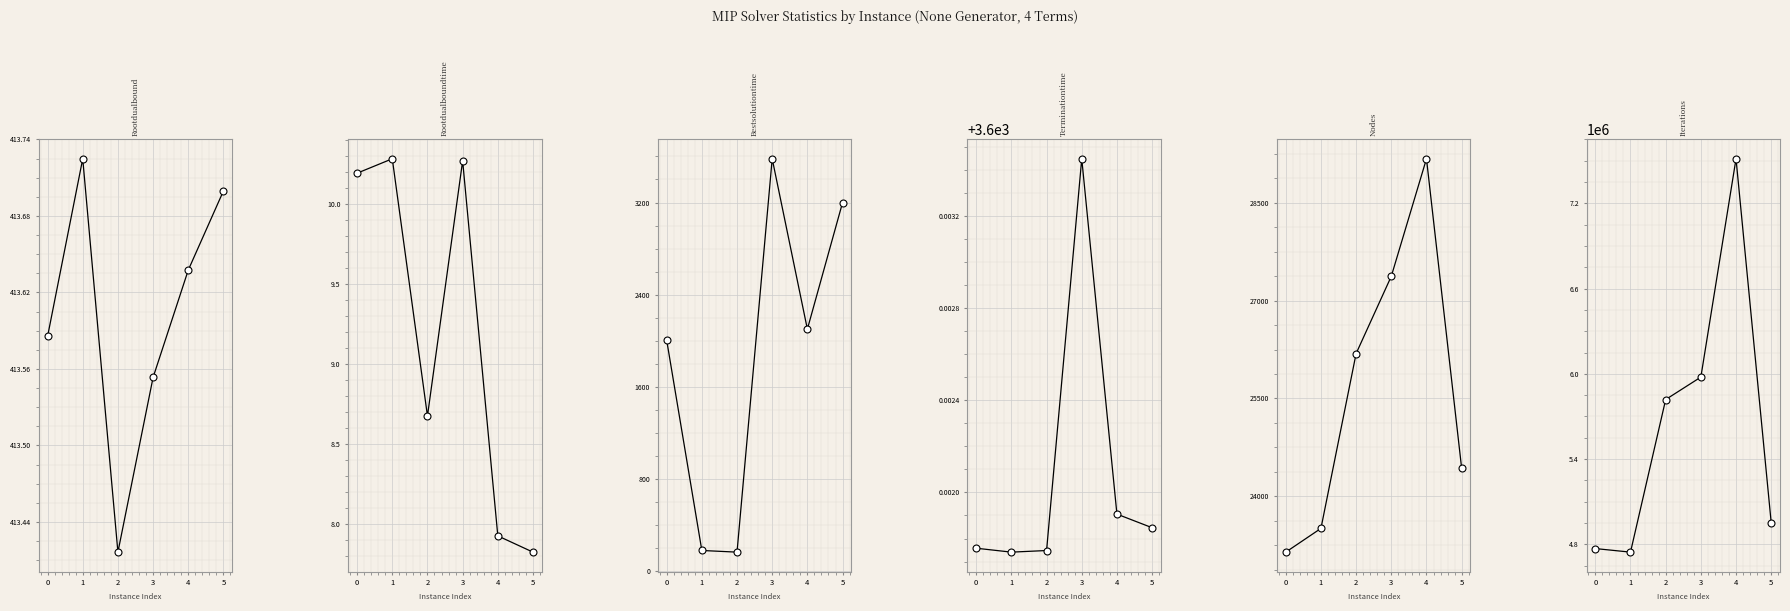

List the labels in order of bestSolutionTime value, largest first.

3, 5, 4, 0, 1, 2